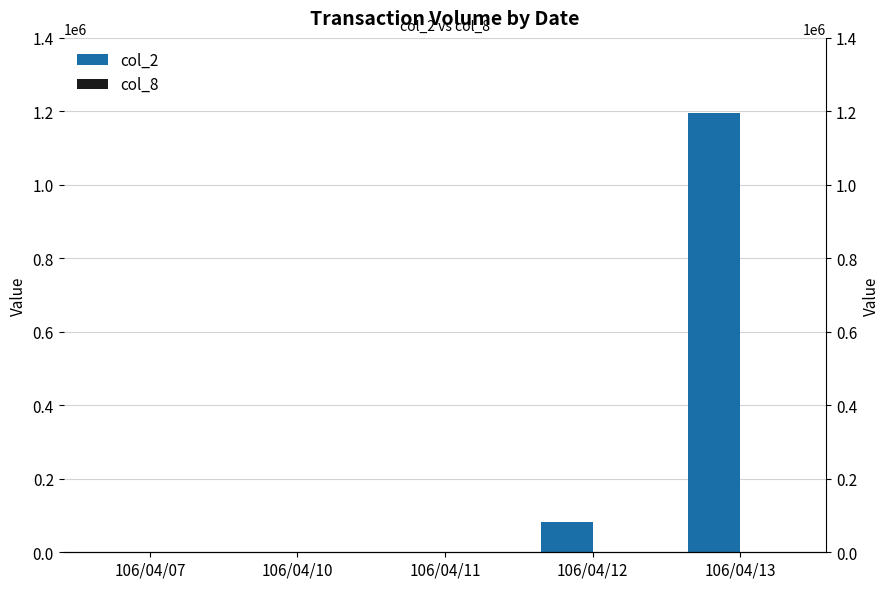

Between 106/04/07 and 106/04/12, which is larger?

106/04/12